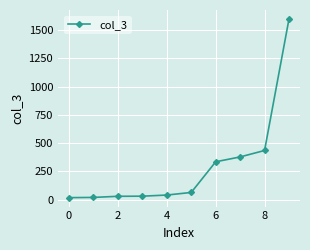

What is the difference between the second highest and second lowest values?

415